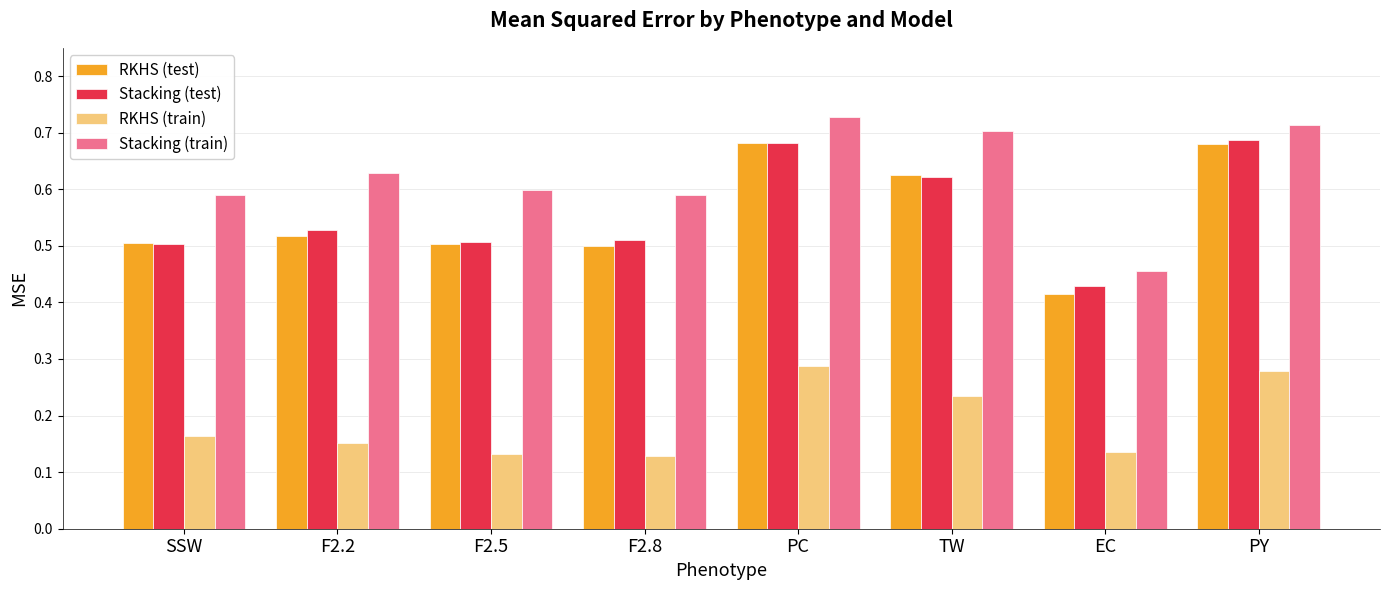

What is the label of the 1st bar from the left?

SSW